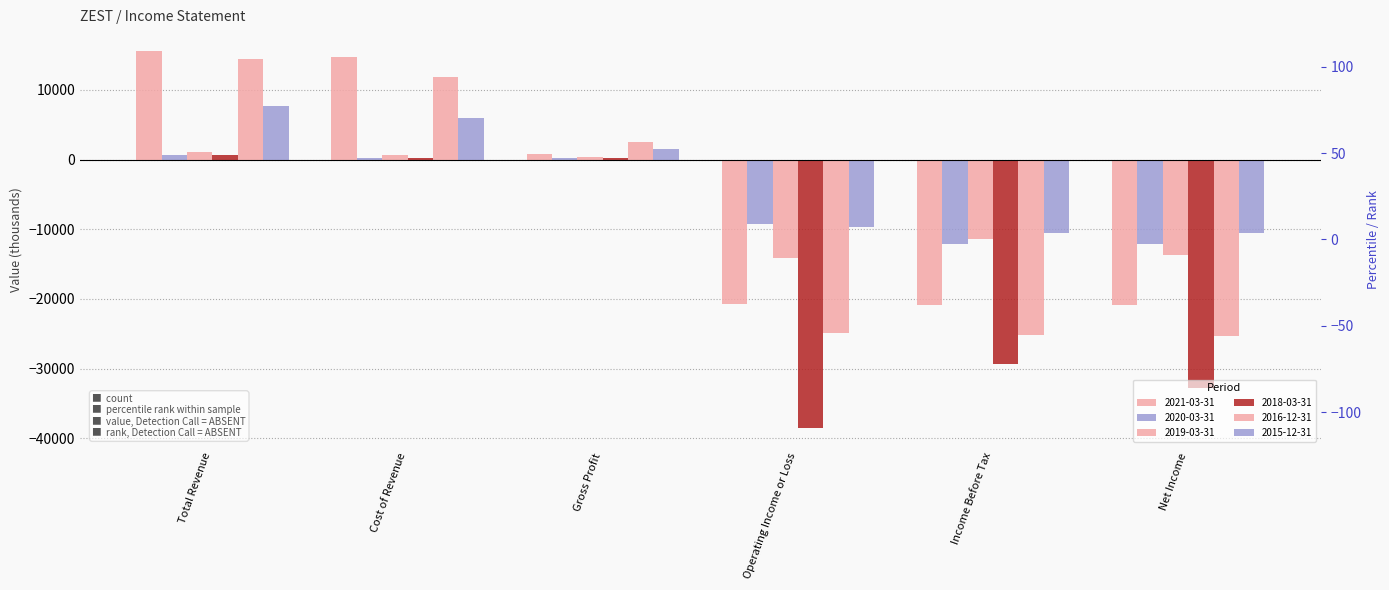

At which label does 2019-03-31 reach its minimum?

Operating Income or Loss